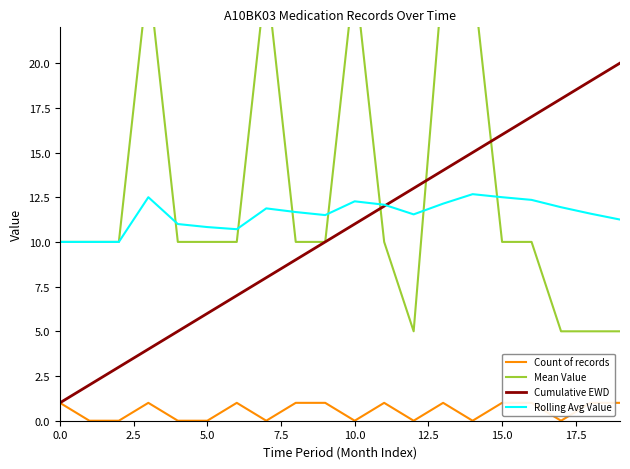

True or false: Count of records and Mean Value cross at least once.

False